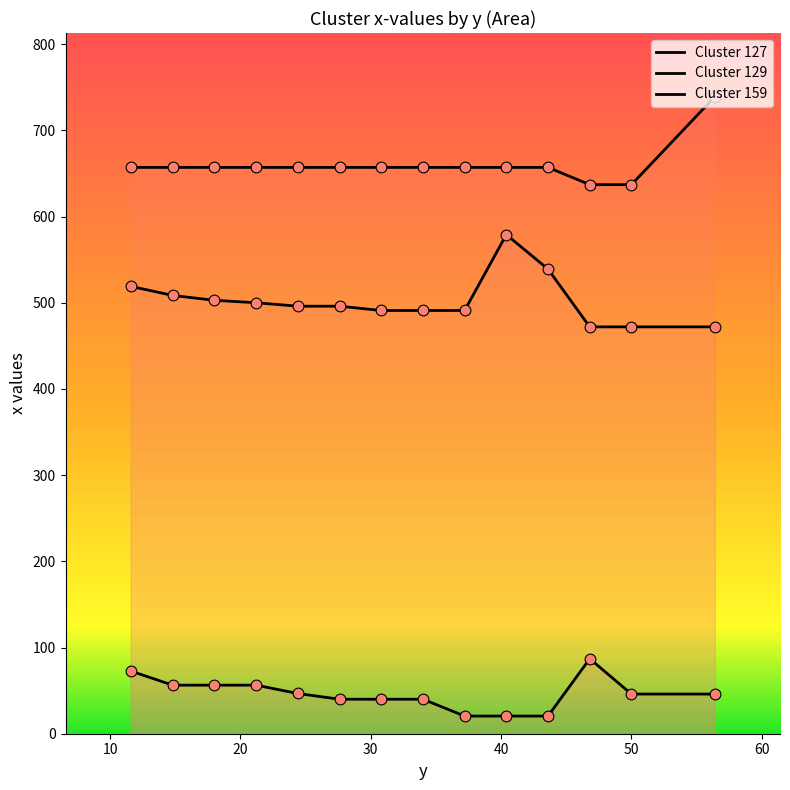

What are all the series names shown in the legend?

Cluster 127, Cluster 129, Cluster 159